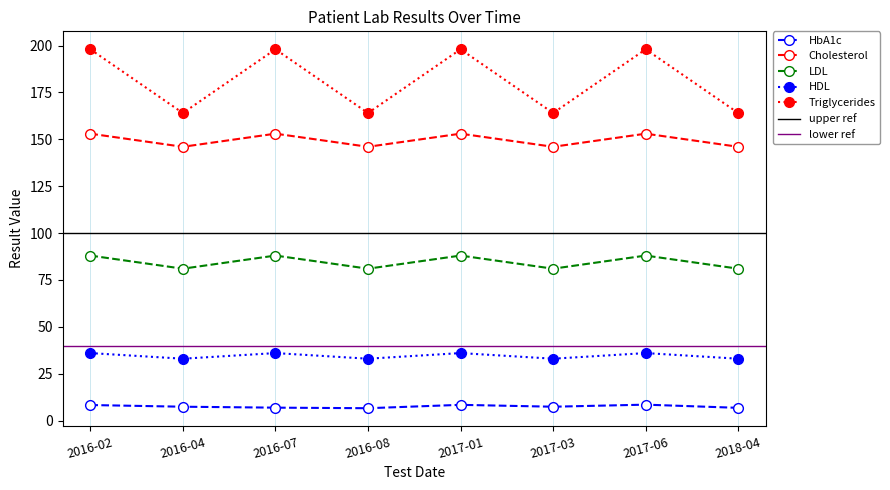

The value of HDL at 2016-04 is 33.0. True or false?

True